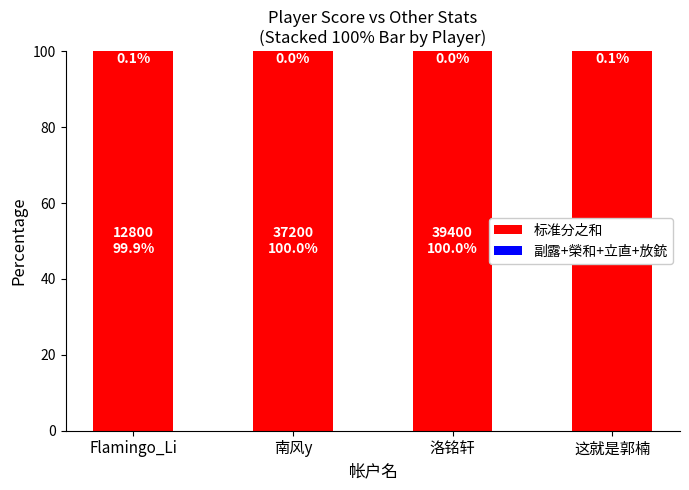

The 标准分之和 series shows 68.6 at 洛铭轩. True or false?

False